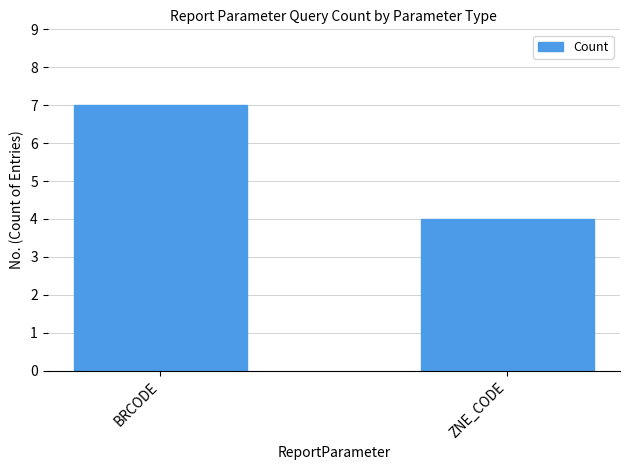

Are the bars grouped side by side (vs. stacked)?

No